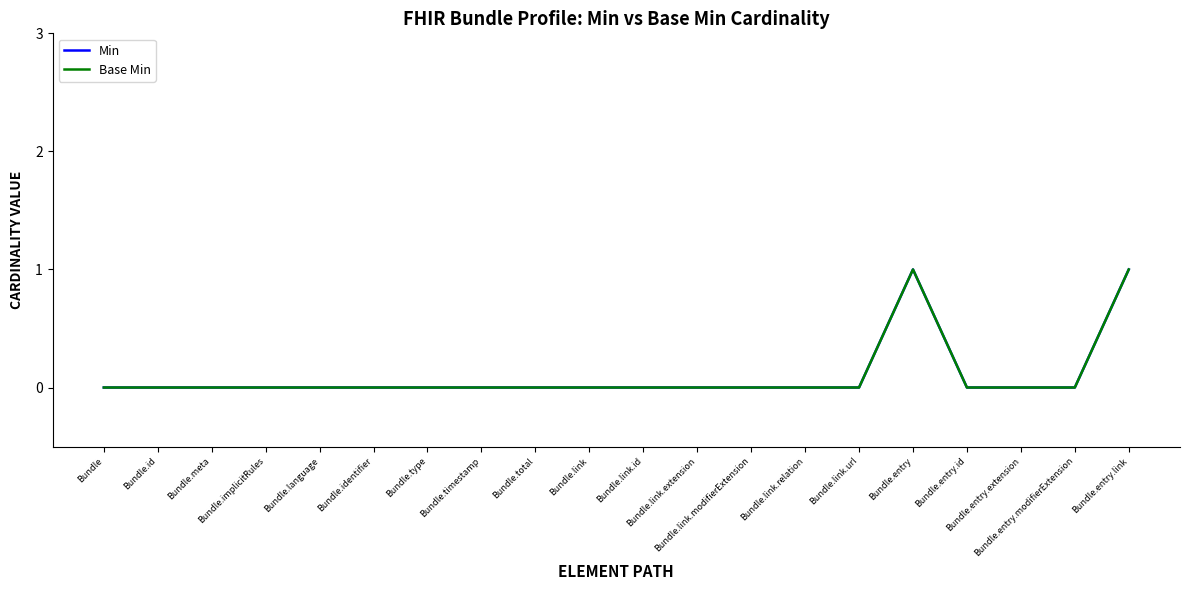

Is this an area chart (filled region under the line)?

No